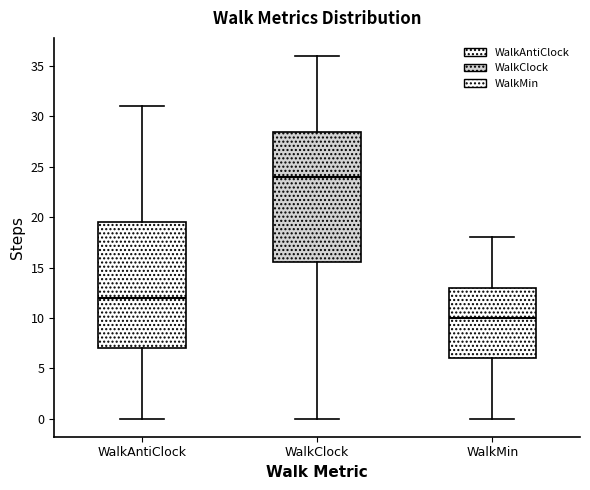

Where does the median line of the box for WalkAntiClock sit on the y-axis? The values are not printed on the chart, so give them approximately, as read against the axis.

12.0